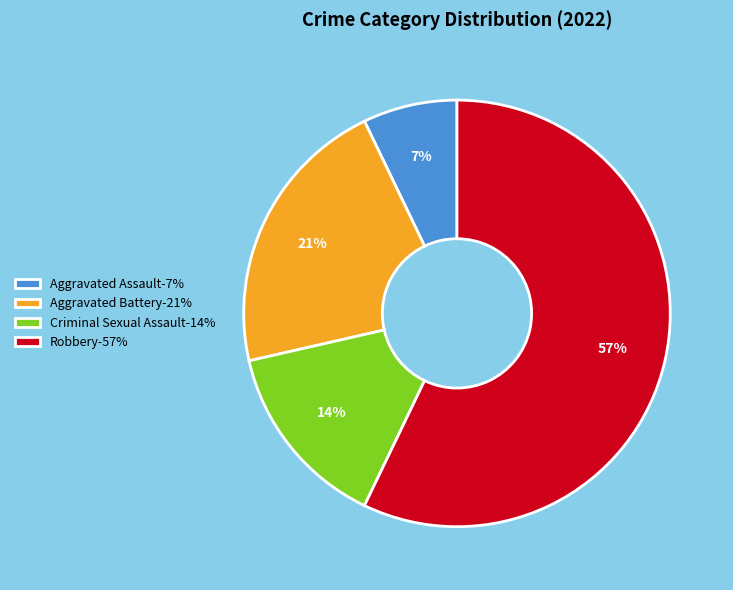

Between Criminal Sexual Assault and Aggravated Assault, which is larger?

Criminal Sexual Assault